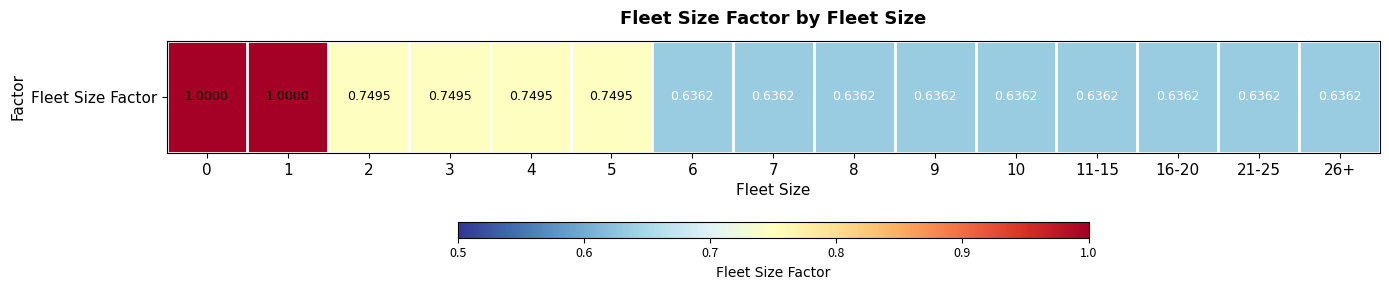

List the labels in order of value, smallest first.

6, 7, 8, 9, 10, 11-15, 16-20, 21-25, 26+, 2, 3, 4, 5, 0, 1